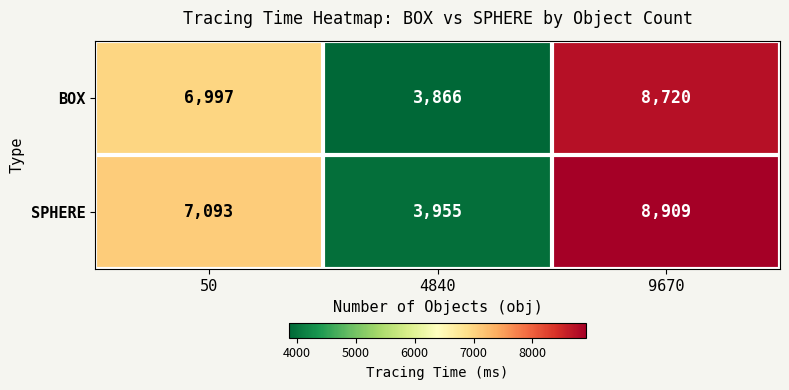

List the series in order of their peak value, highest first.

SPHERE, BOX